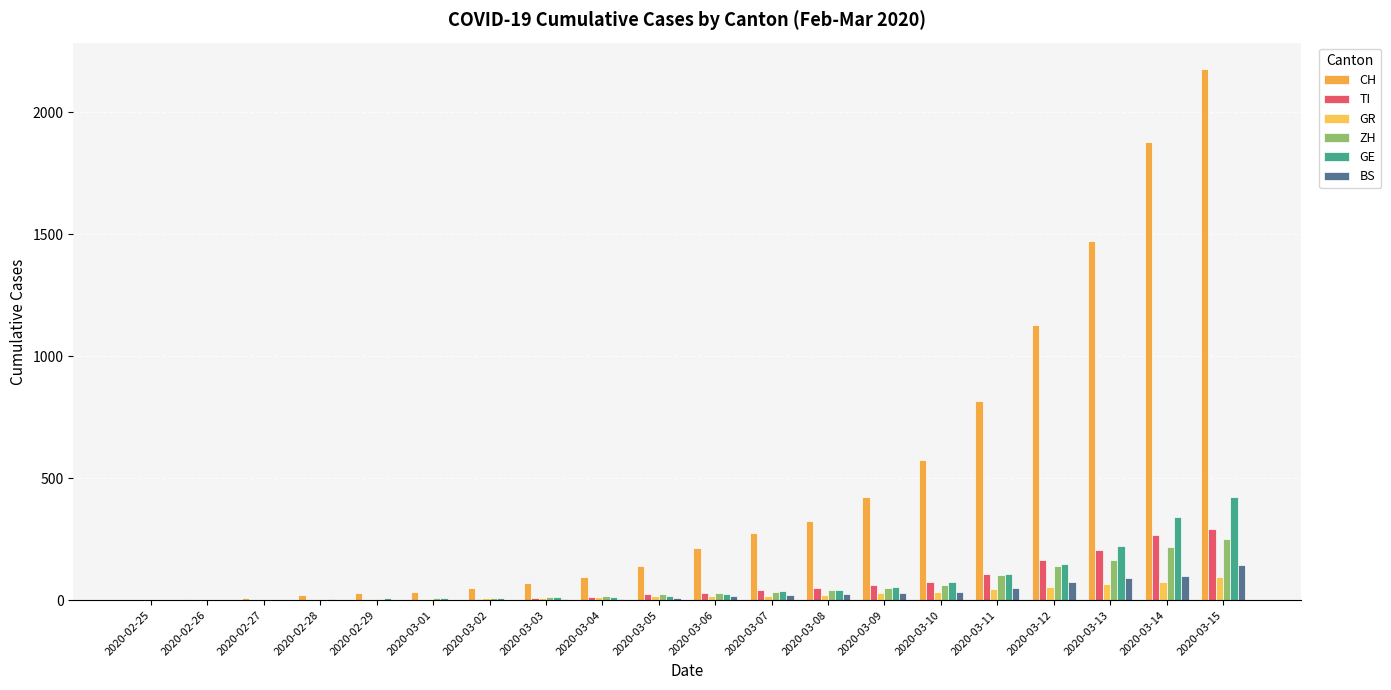

How many groups of bars are there?

20